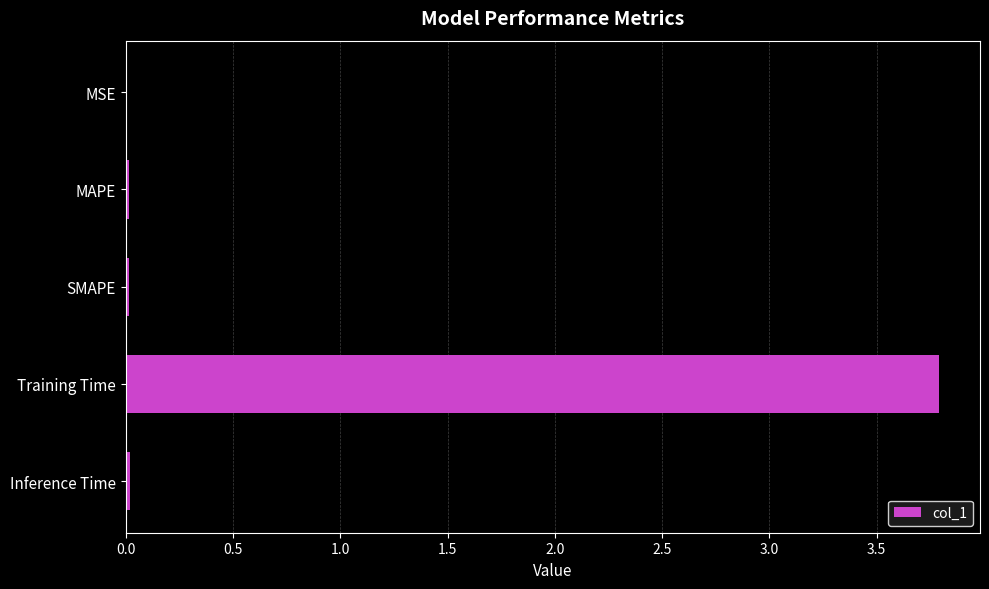

What is the maximum value shown in the chart?

3.8